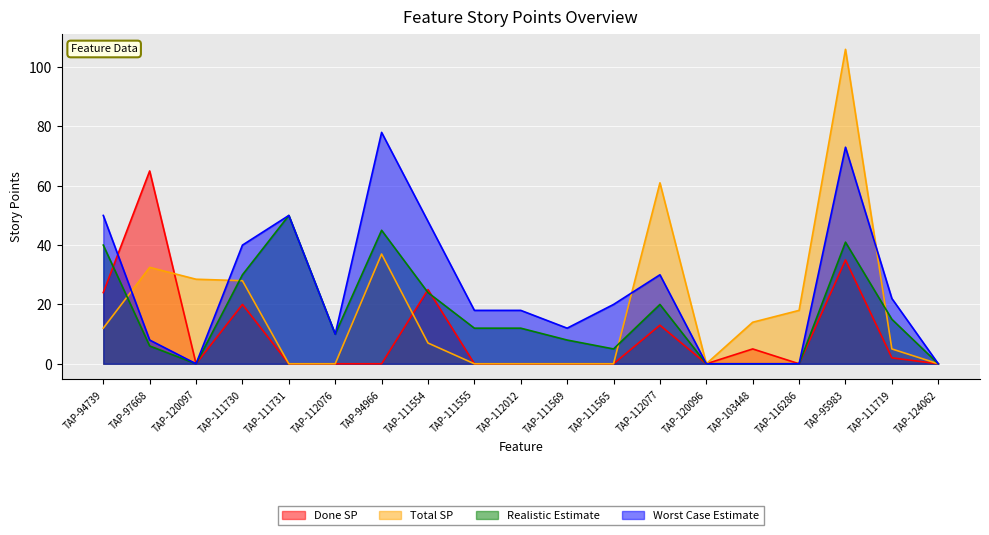

The value of Total SP at TAP-111569 is 0.0. True or false?

True